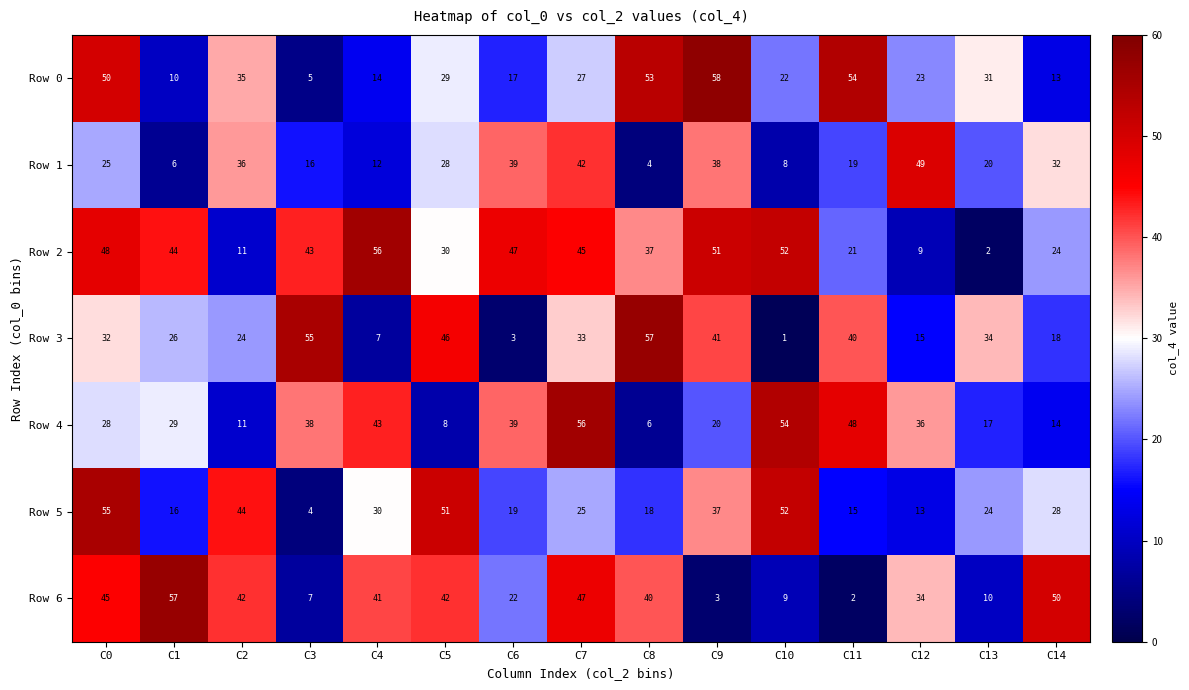

What is the total value across all series at C1?

188